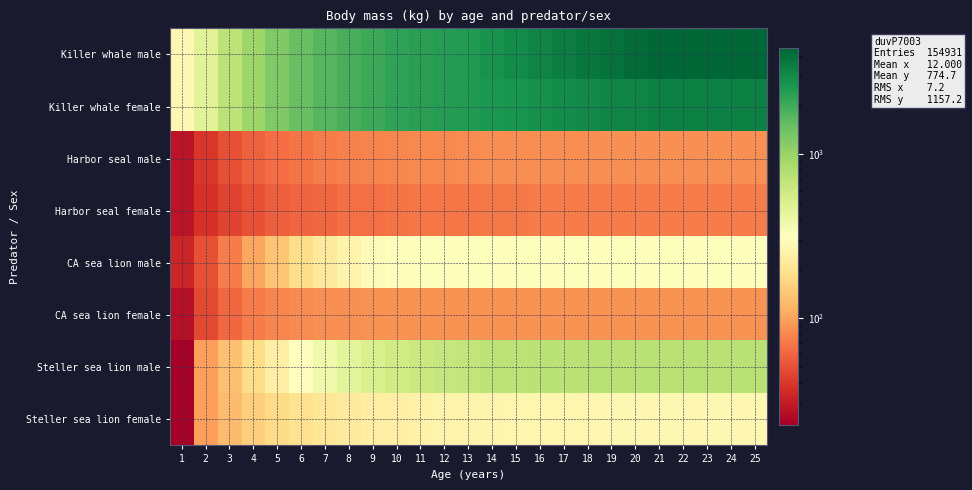

Between 17 and 19, which series saw the biggest shift?

Killer whale male